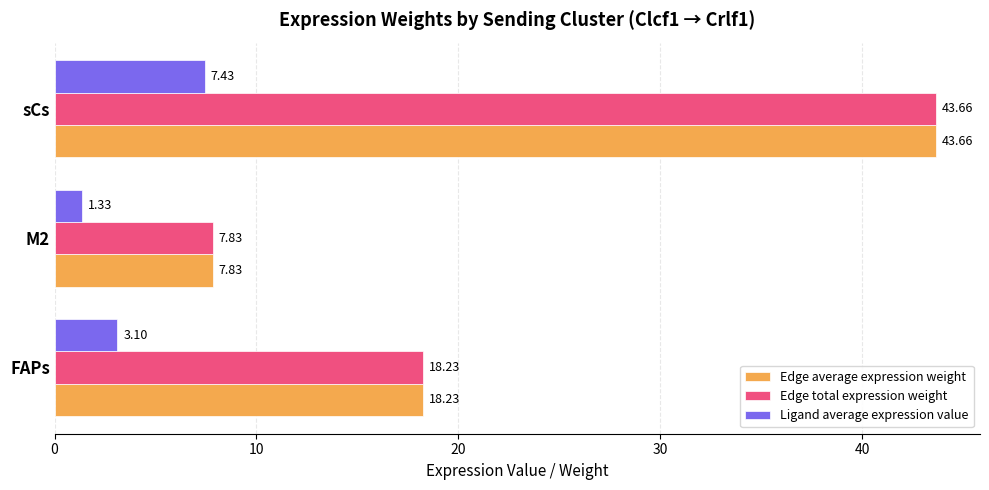

List the labels in order of Ligand average expression value value, largest first.

sCs, FAPs, M2